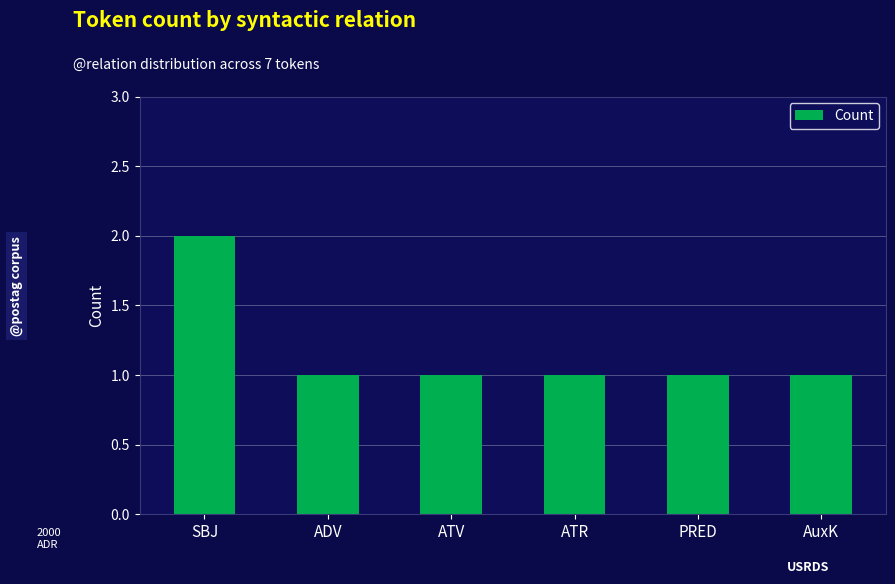

Reading left to right, extract all data points from this chart.

SBJ=2	ADV=1	ATV=1	ATR=1	PRED=1	AuxK=1